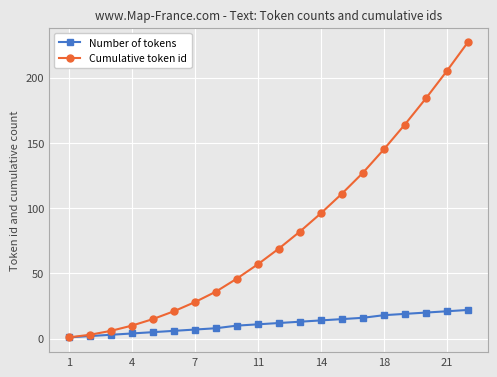

At how many categories does at least one series exceed 93?

8